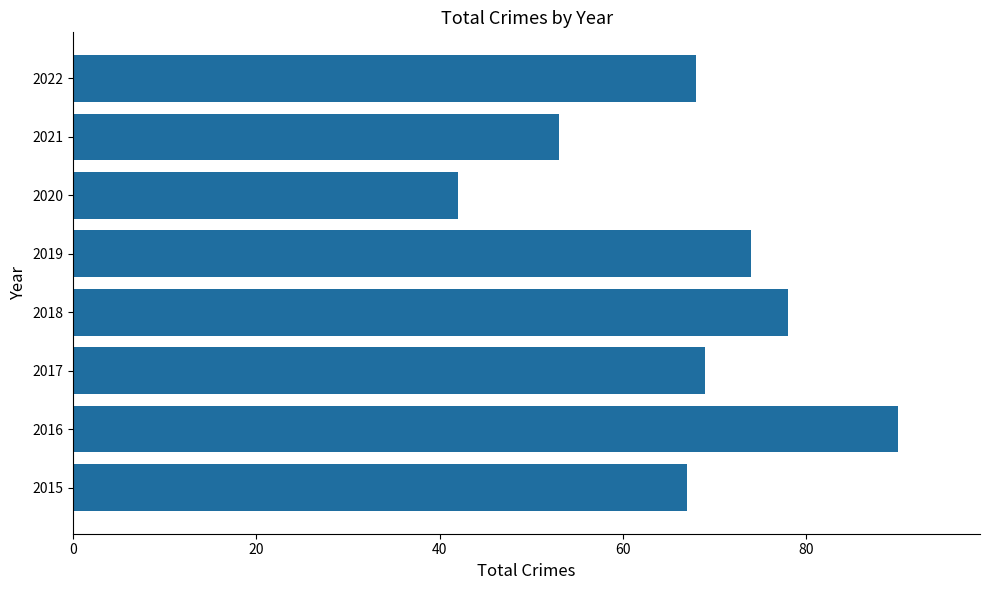

Approximately how many times larger is the value at 2018 compared to 2016?

0.9